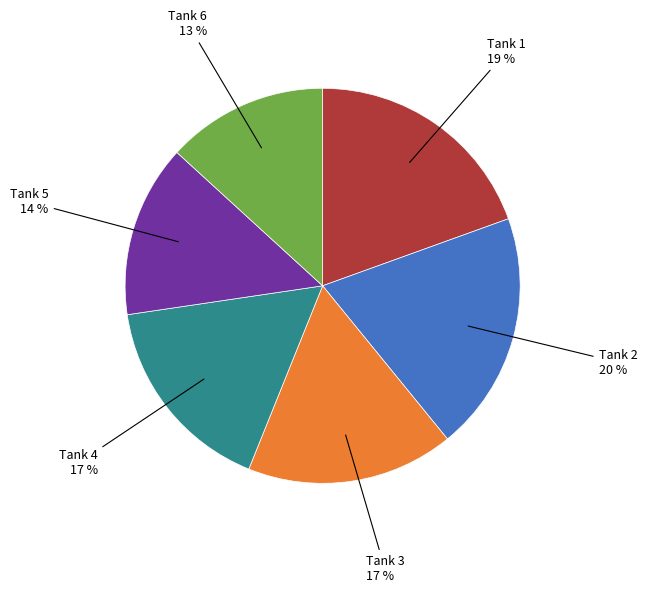

Which category has the smallest portion of the pie?

Tank 6